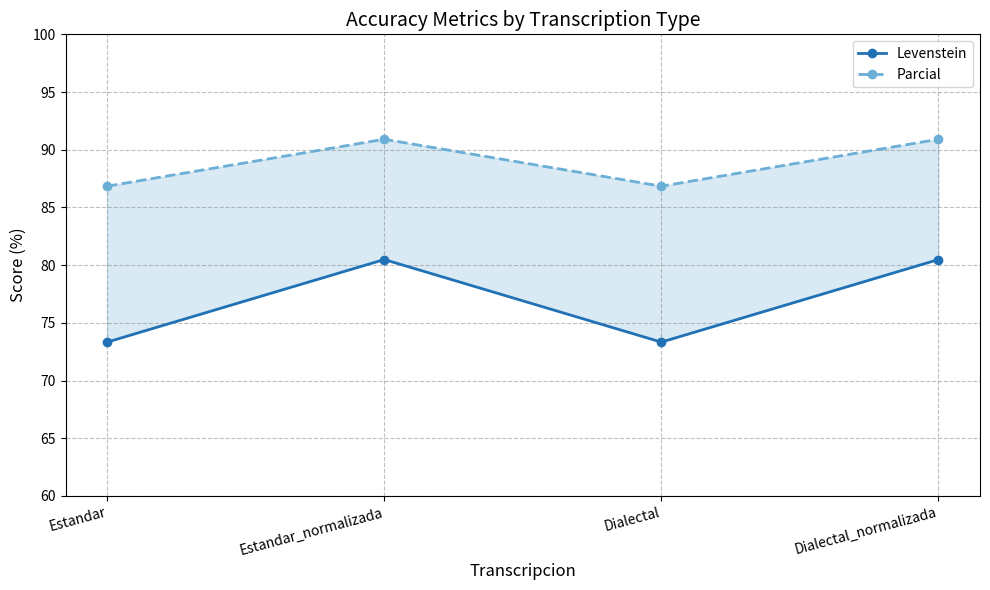

What is the total value across all series at Dialectal_normalizada?

171.4